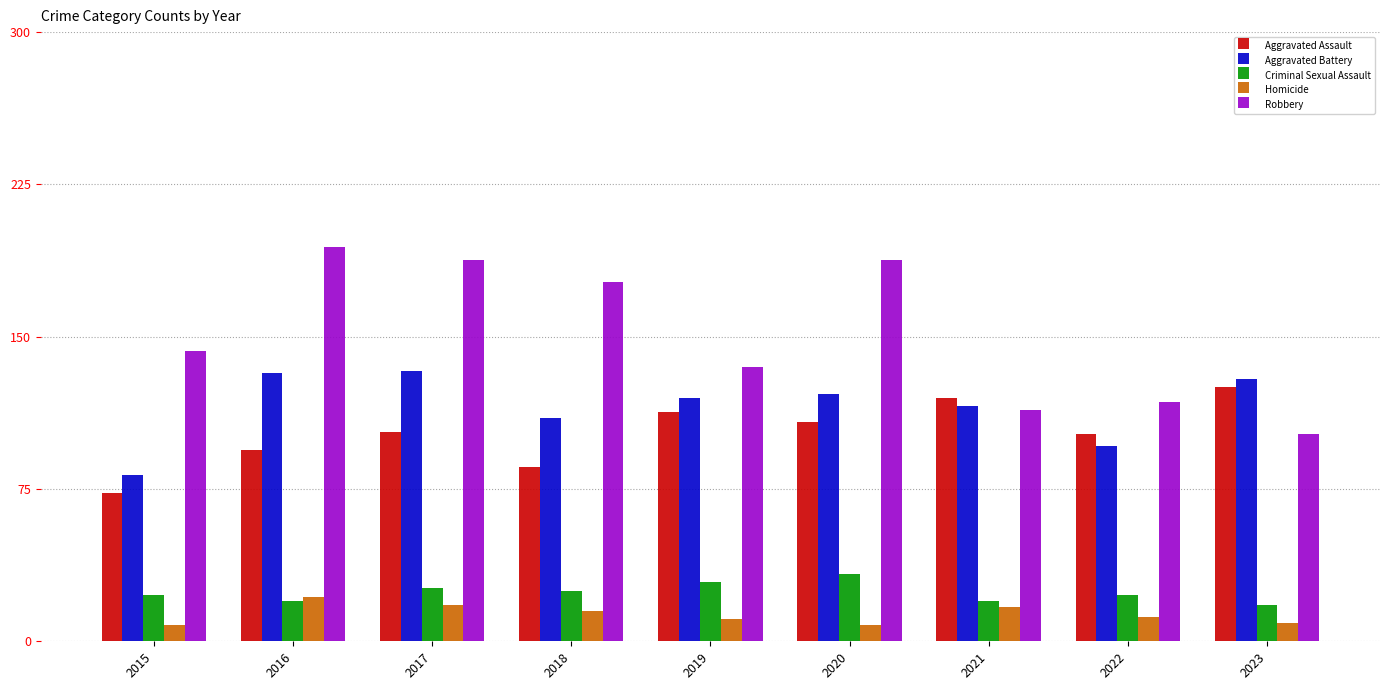

Which label corresponds to the largest value in the chart?

2016